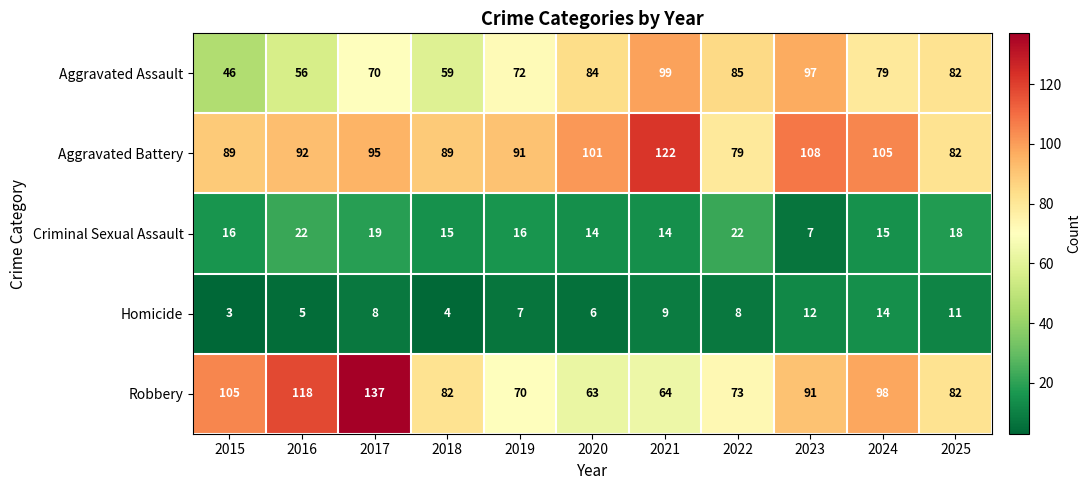

Rank the series by their maximum value, from highest to lowest.

Robbery, Aggravated Battery, Aggravated Assault, Criminal Sexual Assault, Homicide